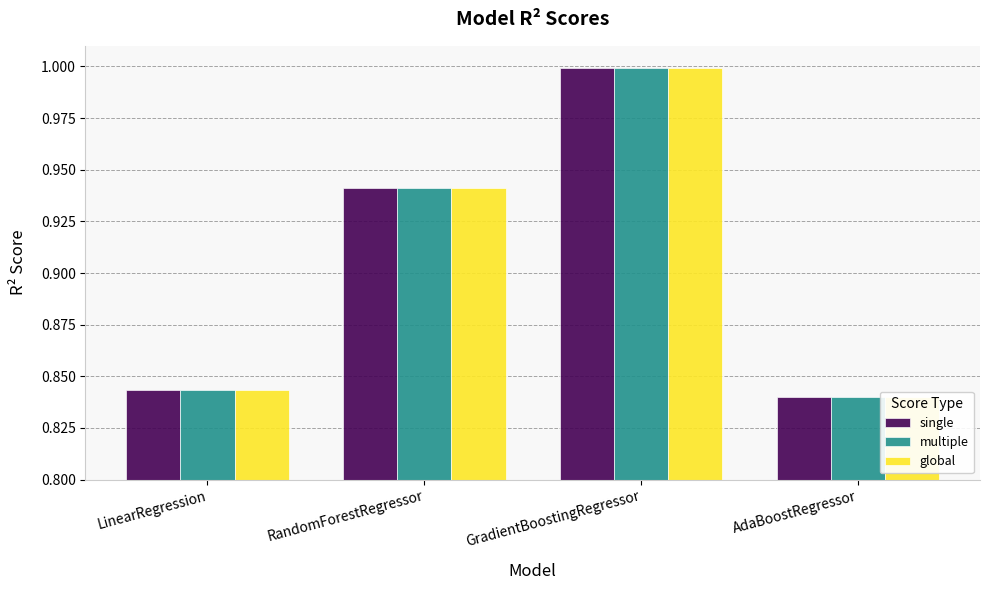

Which series has the largest total across all categories?

single